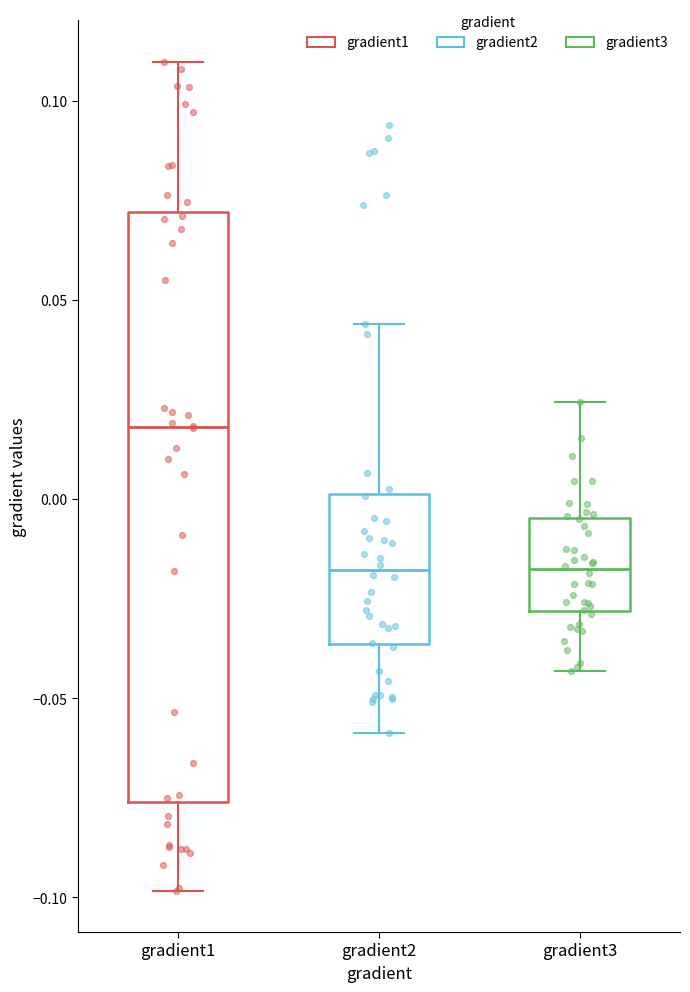

Reading left to right, read every box against the y-axis: the position of its median line, the range the box covers, and the ends of its whiskers. The values are not printed on the chart, so give them approximately, as read against the axis.

gradient1: median 0.020, box -0.075 to 0.070, whiskers -0.100 to 0.110
gradient2: median -0.020, box -0.035 to 0.000, whiskers -0.060 to 0.045
gradient3: median -0.020, box -0.030 to -0.005, whiskers -0.045 to 0.025